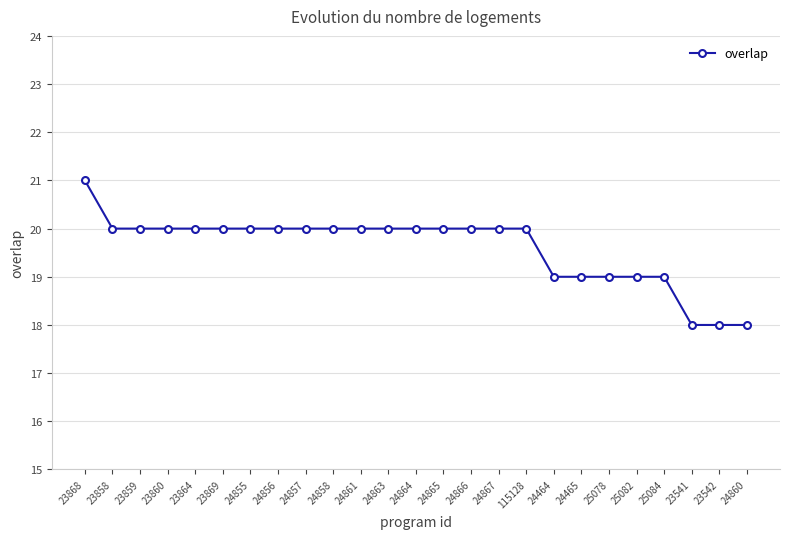

Does the chart display data point markers on the line(s)?

Yes